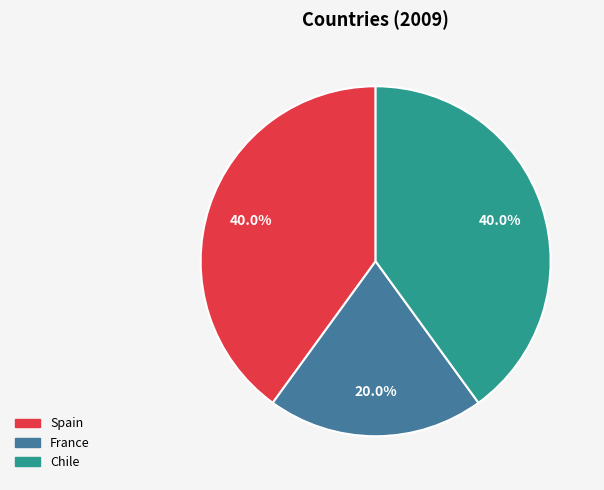

To the nearest percent, what portion does Spain represent?

40%